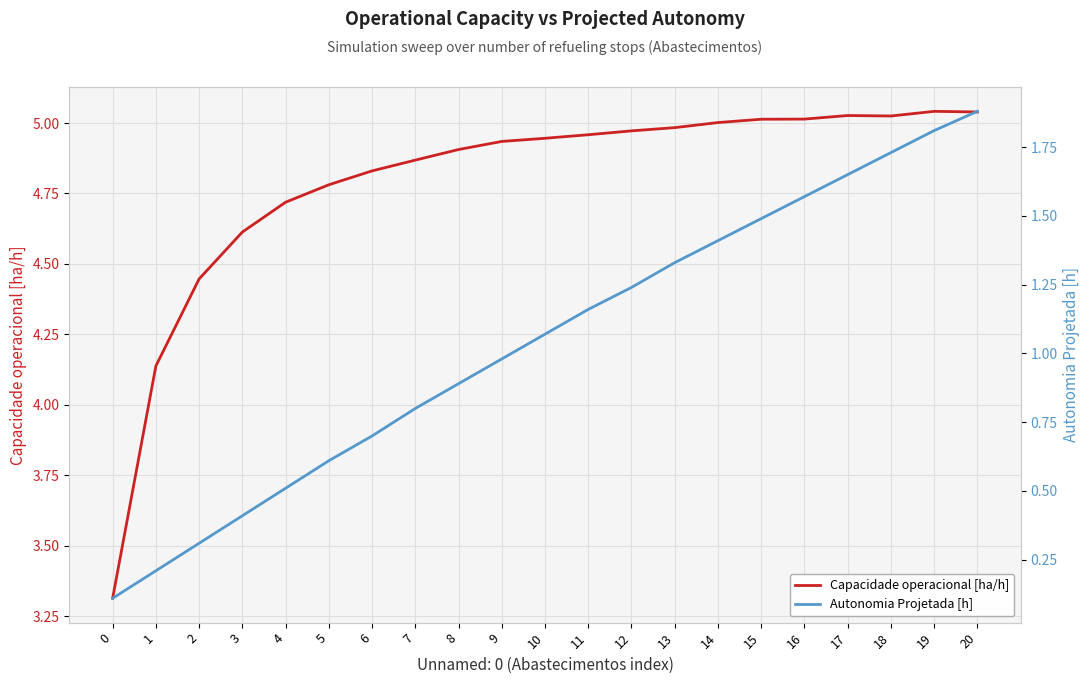

The value of Autonomia Projetada [h] at 0 is 0.1. True or false?

True